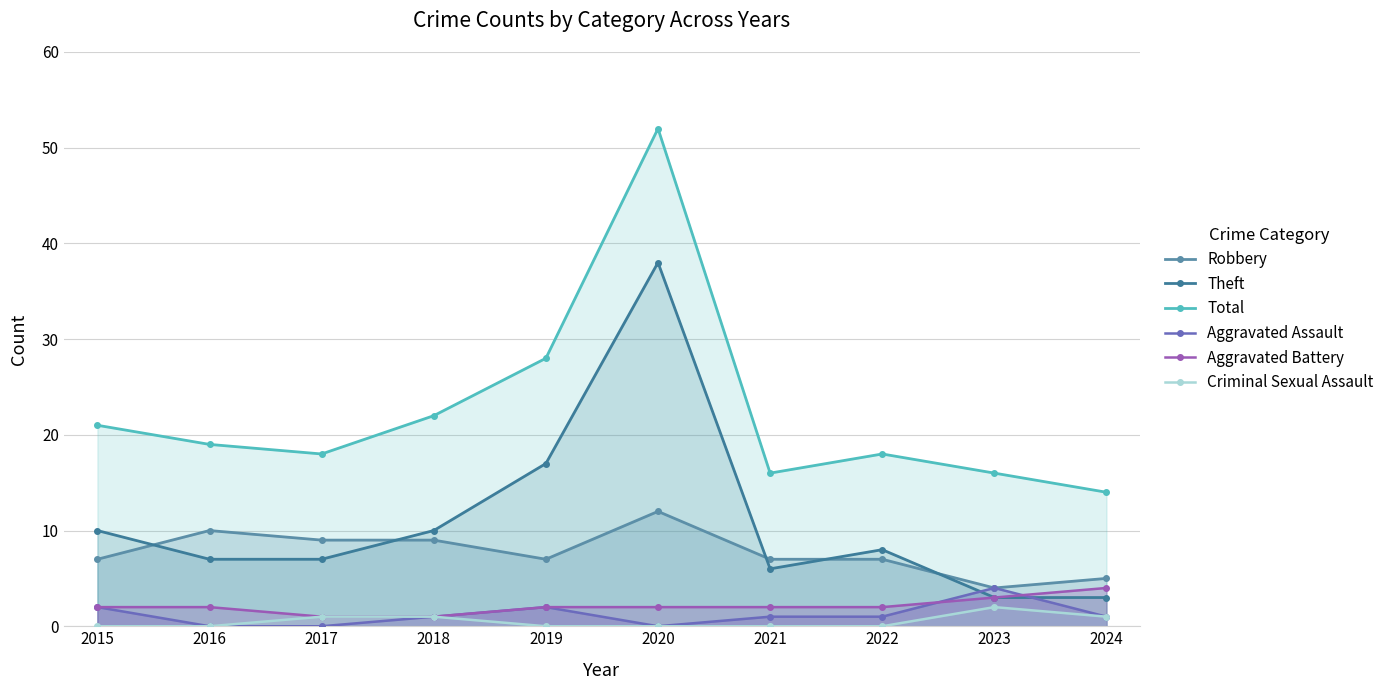

At which category is the sum across all series the highest?

2020